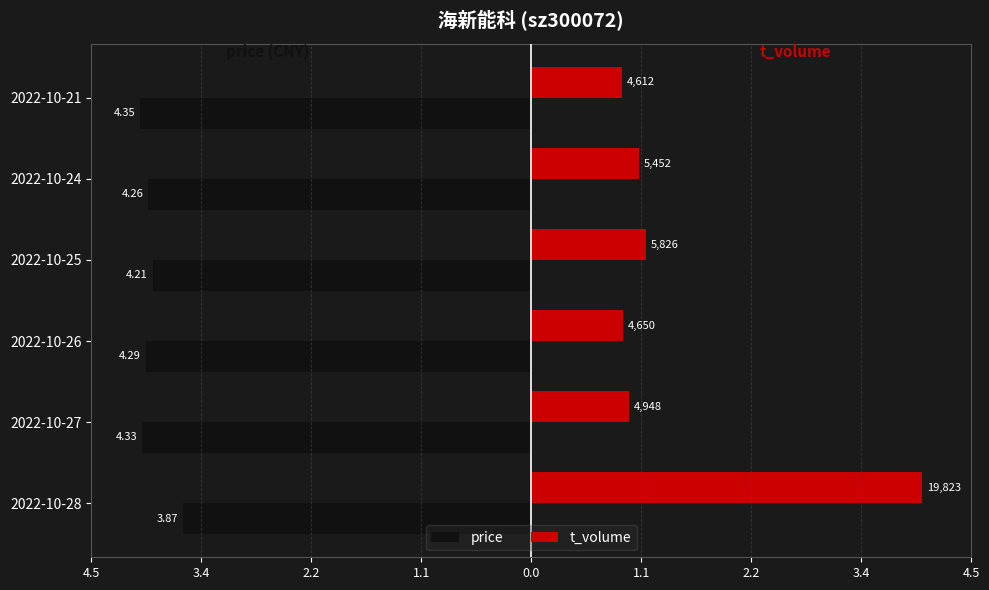

What are all the series names shown in the legend?

price, t_volume